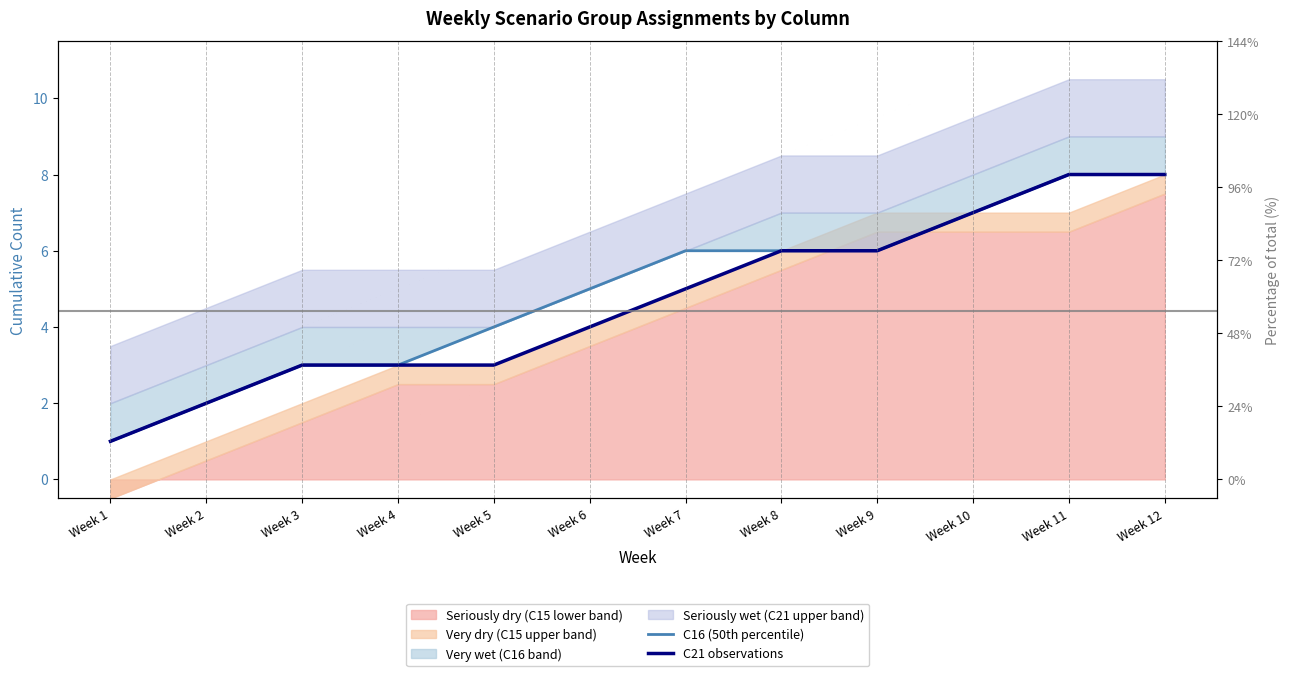

What is the value of the C21 observations point at the 2nd from the left?

2